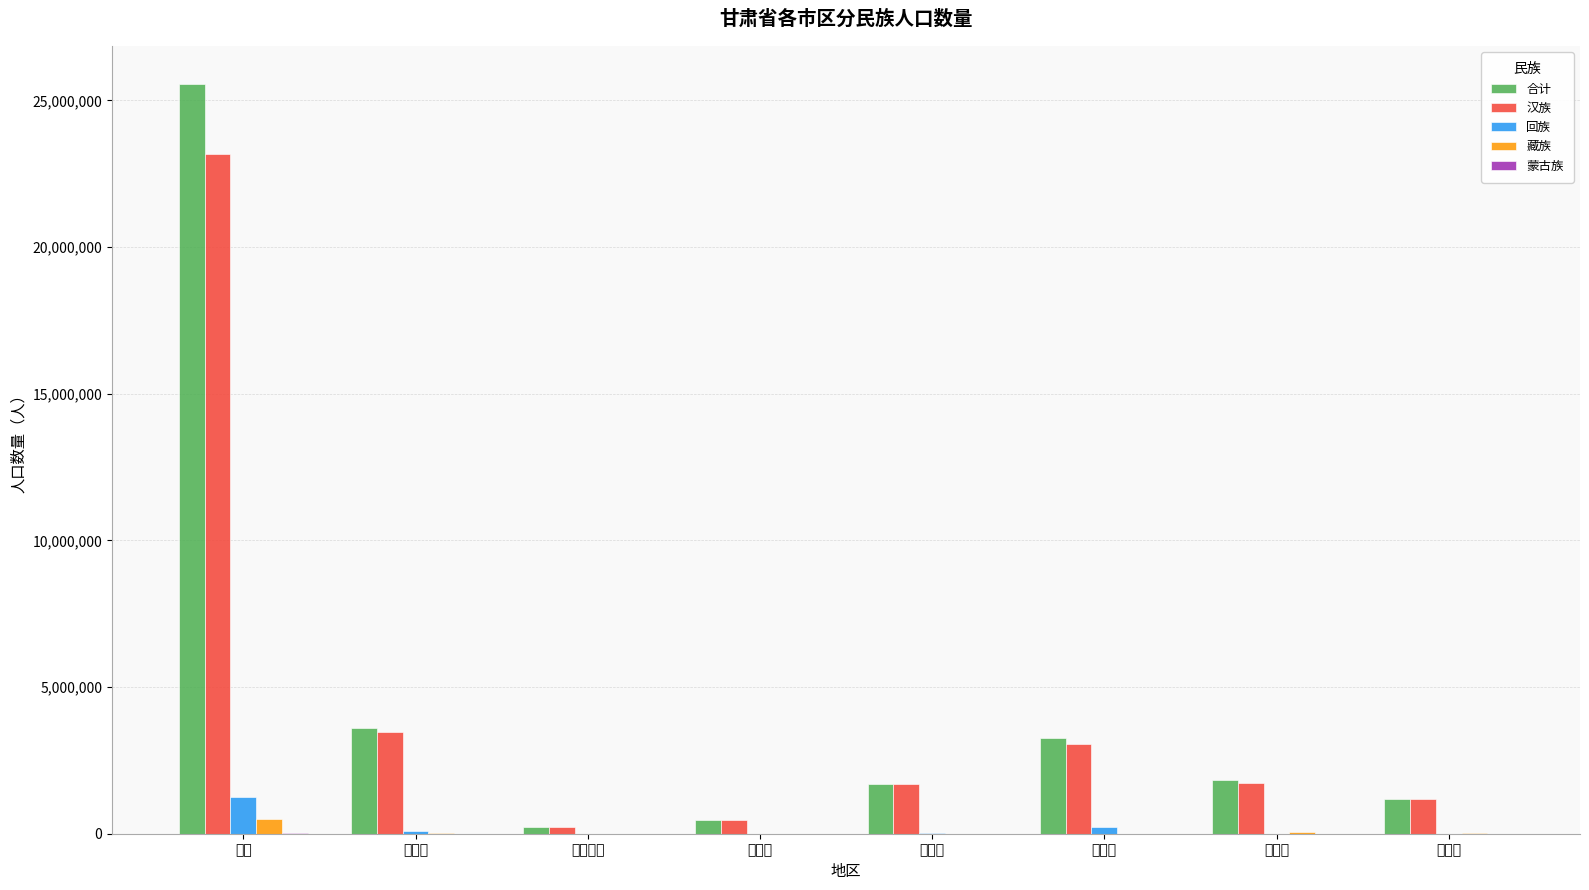

At which label is 汉族 closest to 11695938?

兰州市